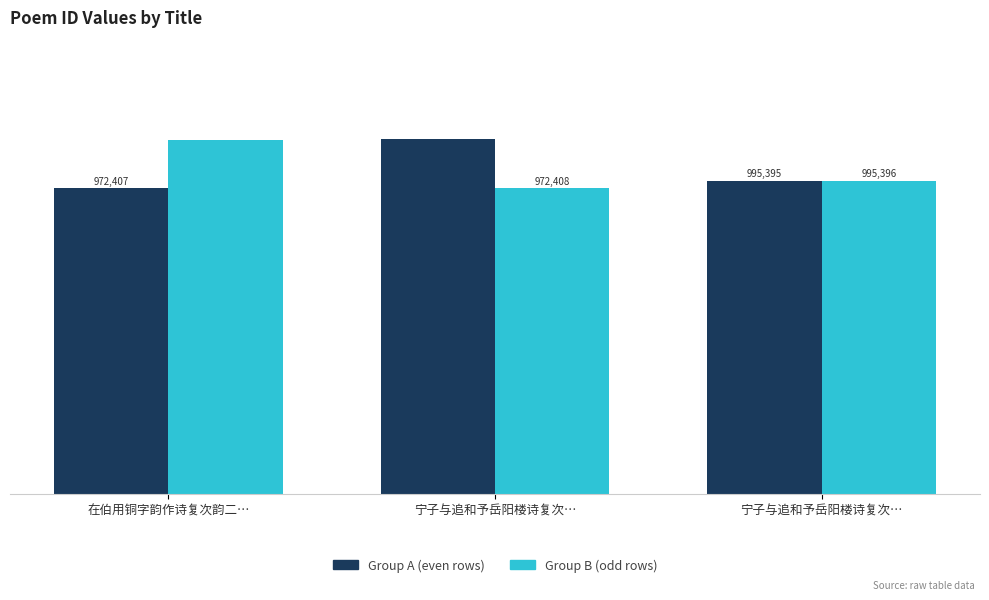

Are the bars grouped side by side (vs. stacked)?

Yes